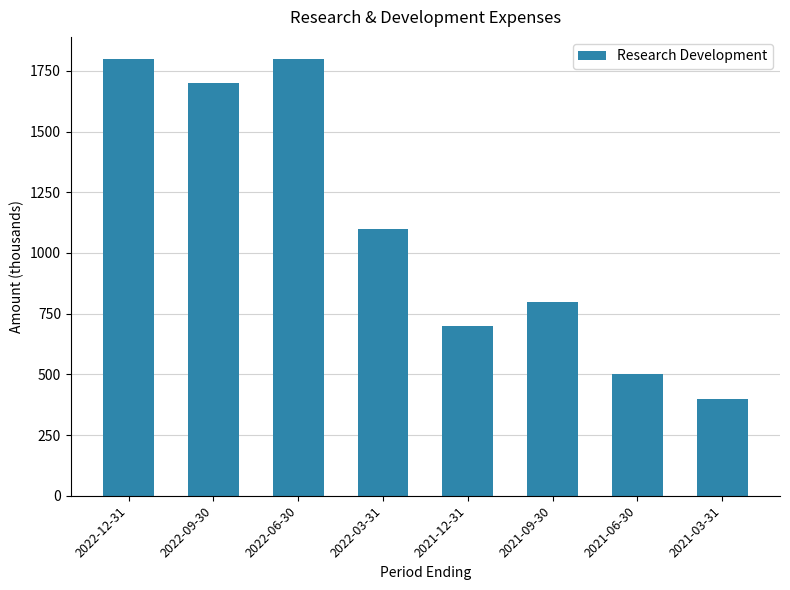

What is the change in value from 2021-09-30 to 2021-06-30?

-300